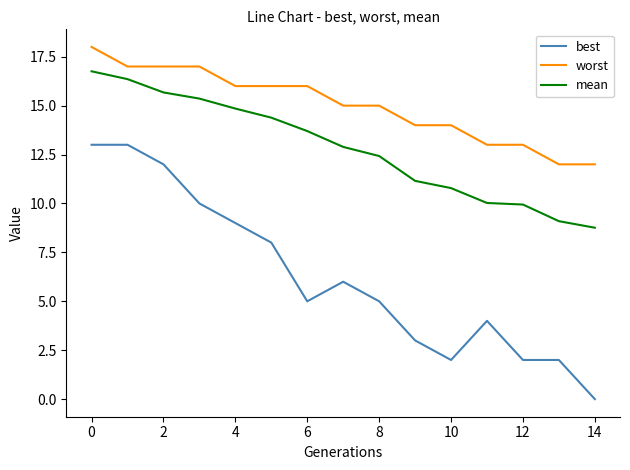

Rank the series by their maximum value, from highest to lowest.

worst, mean, best